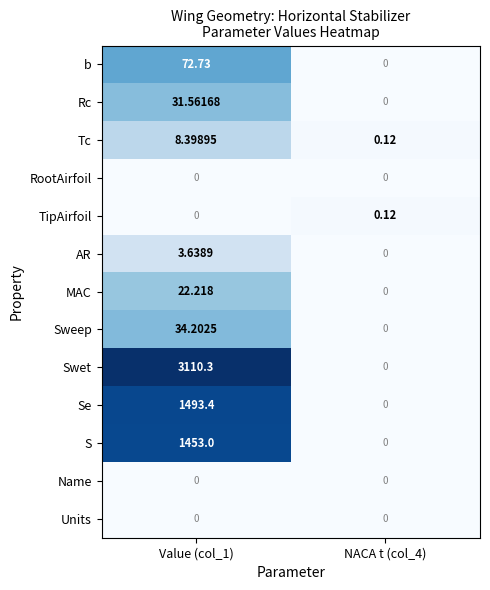

Which series has the largest total across all categories?

Swet